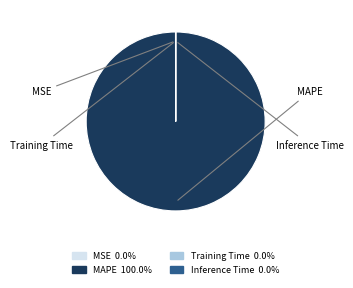

The Training Time slice represents 7% of the pie. True or false?

False